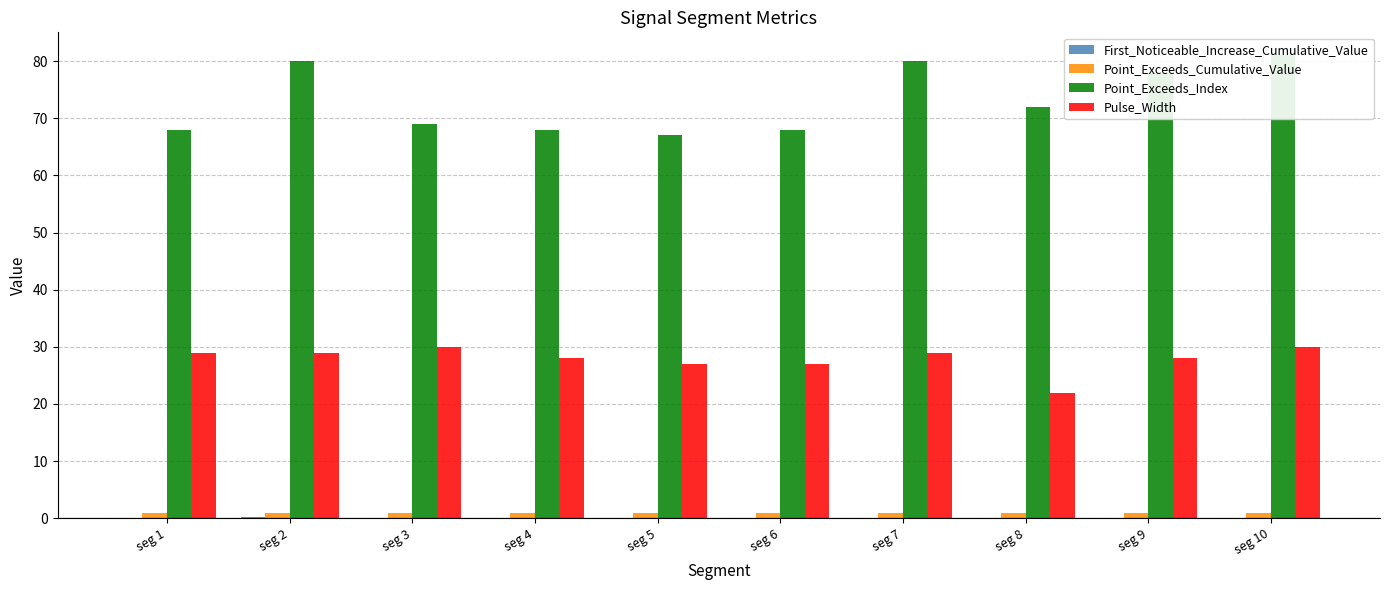

What is the difference between the maximum and second lowest values in the Point_Exceeds_Index series?

13.0